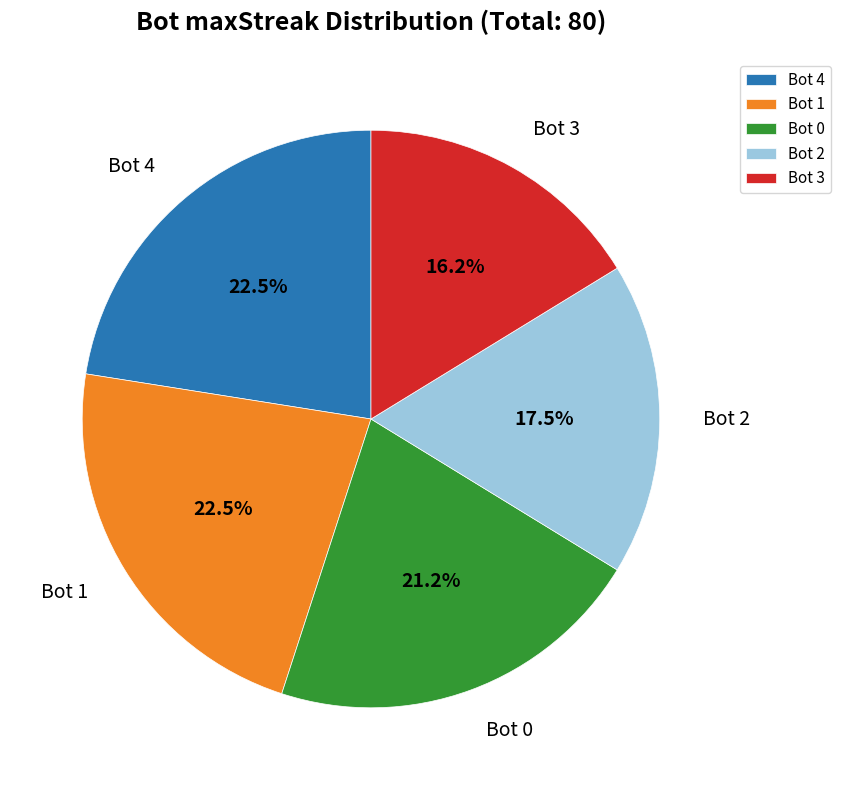

Does Bot 4 represent more than half of the total?

No